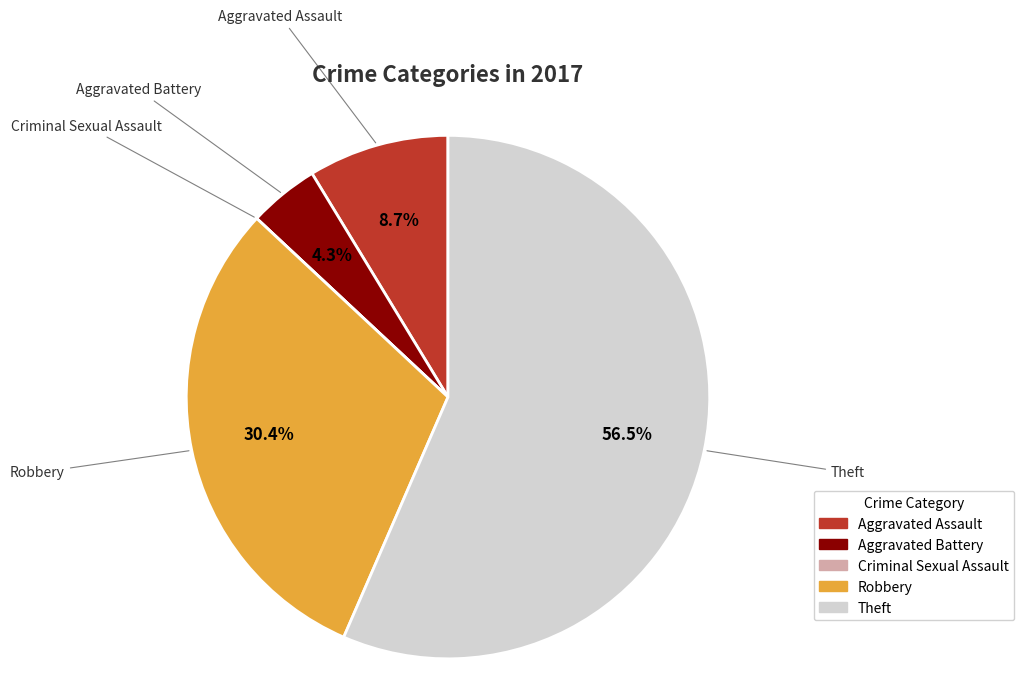

Does Theft account for over 50% of the chart?

Yes